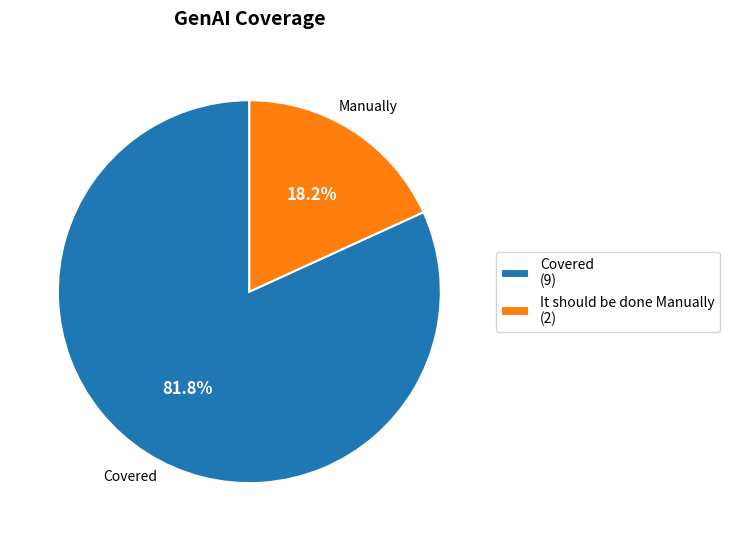

What is the smallest slice in the pie chart?

It should be done Manually (2)